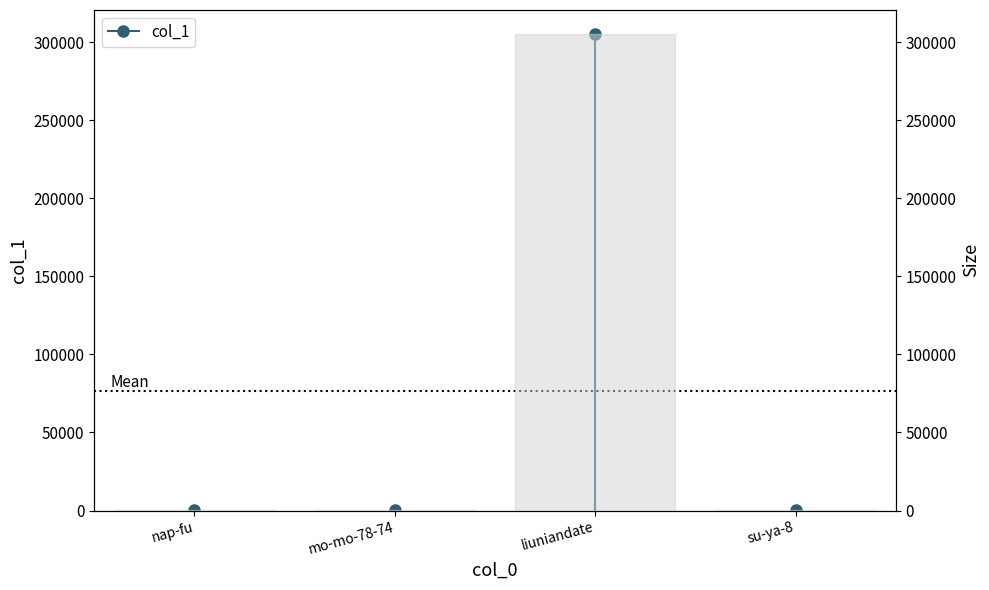

Rank the categories by value from highest to lowest.

liuniandate, mo-mo-78-74, nap-fu, su-ya-8